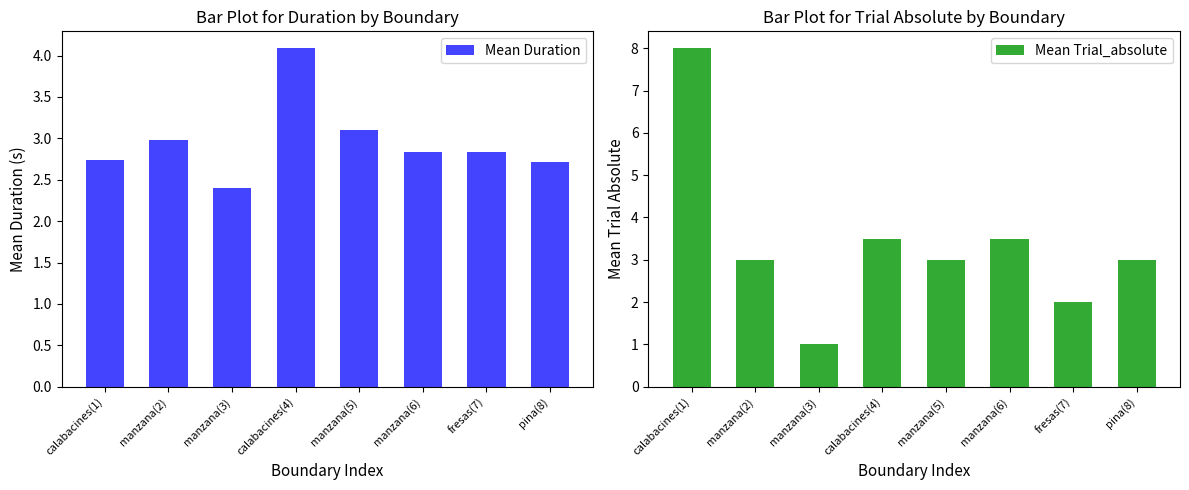

What is the approximate value of Mean Duration at calabacines(1)?

2.7